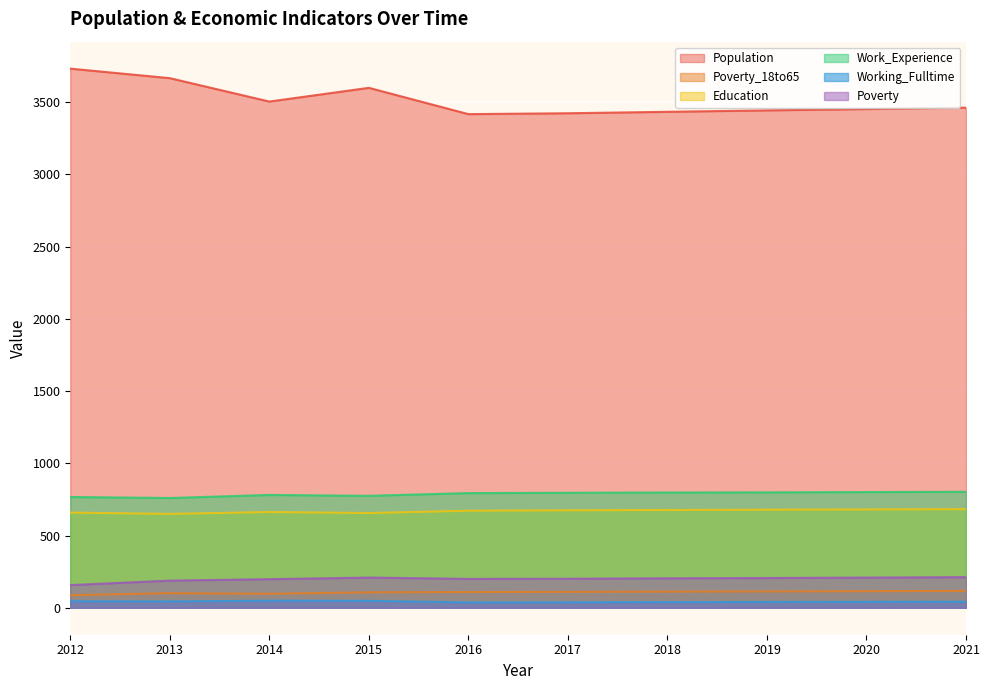

What is the smallest value displayed?

37